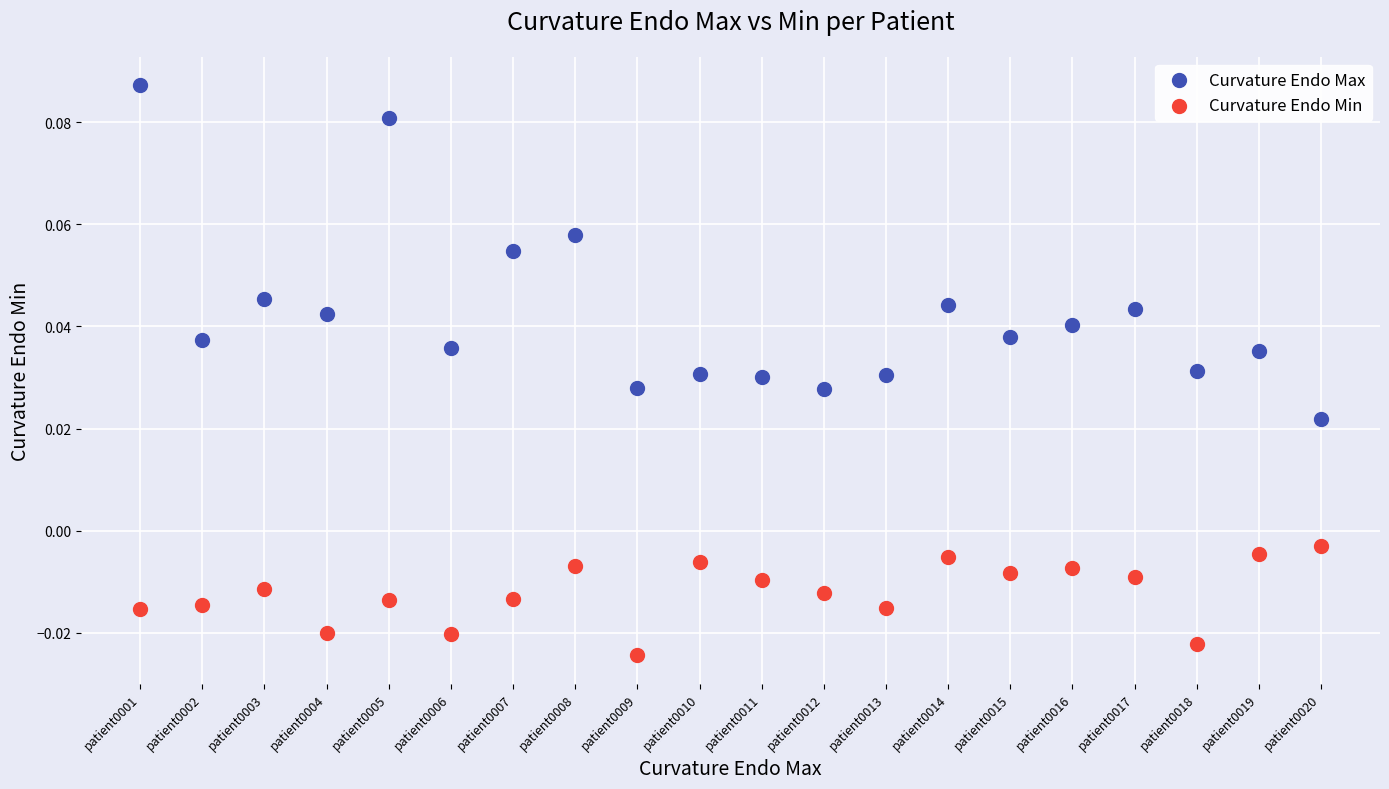

Which series contains the lowest Y value?

Curvature Endo Min